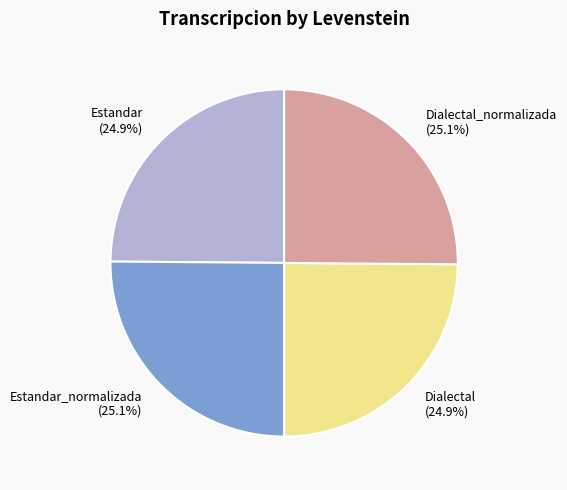

Does any single category account for the majority?

No